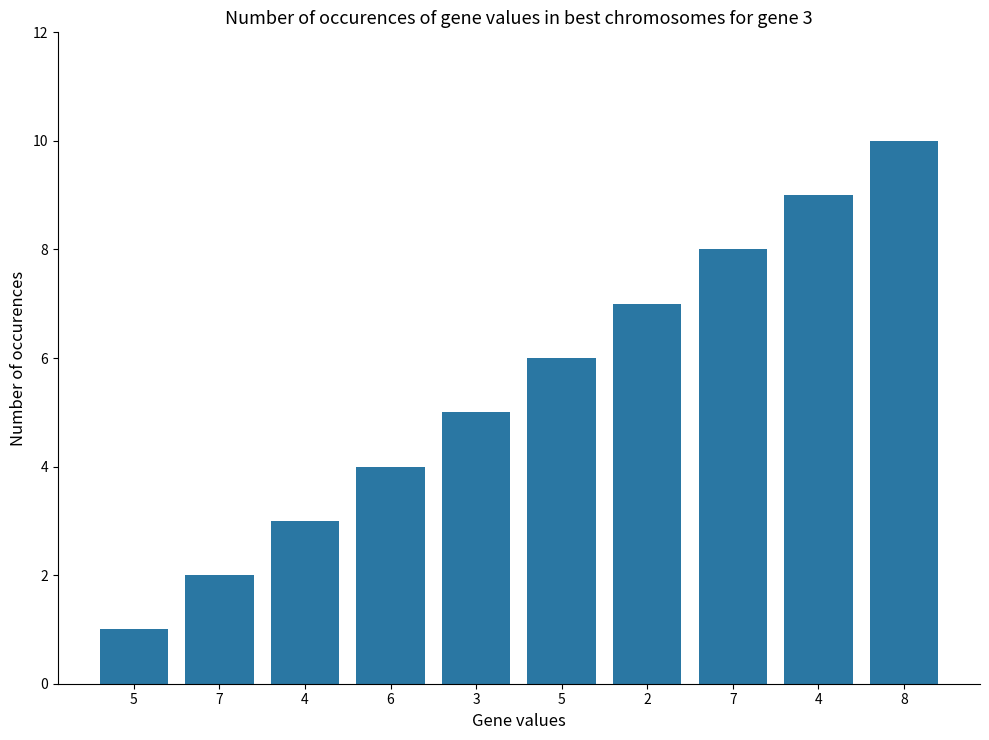

Rank the categories by value from highest to lowest.

8, 4, 7, 2, 5, 3, 6, 4, 7, 5